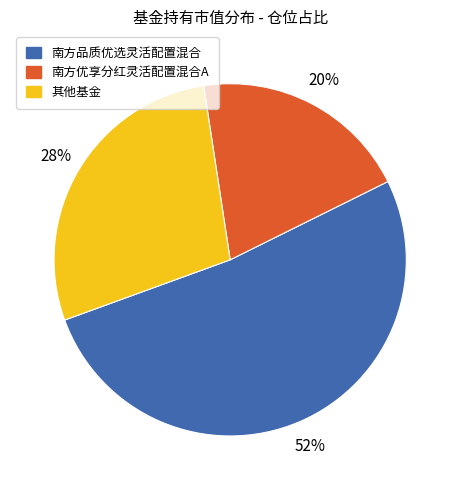

To the nearest percent, what is the average slice percentage?

33%